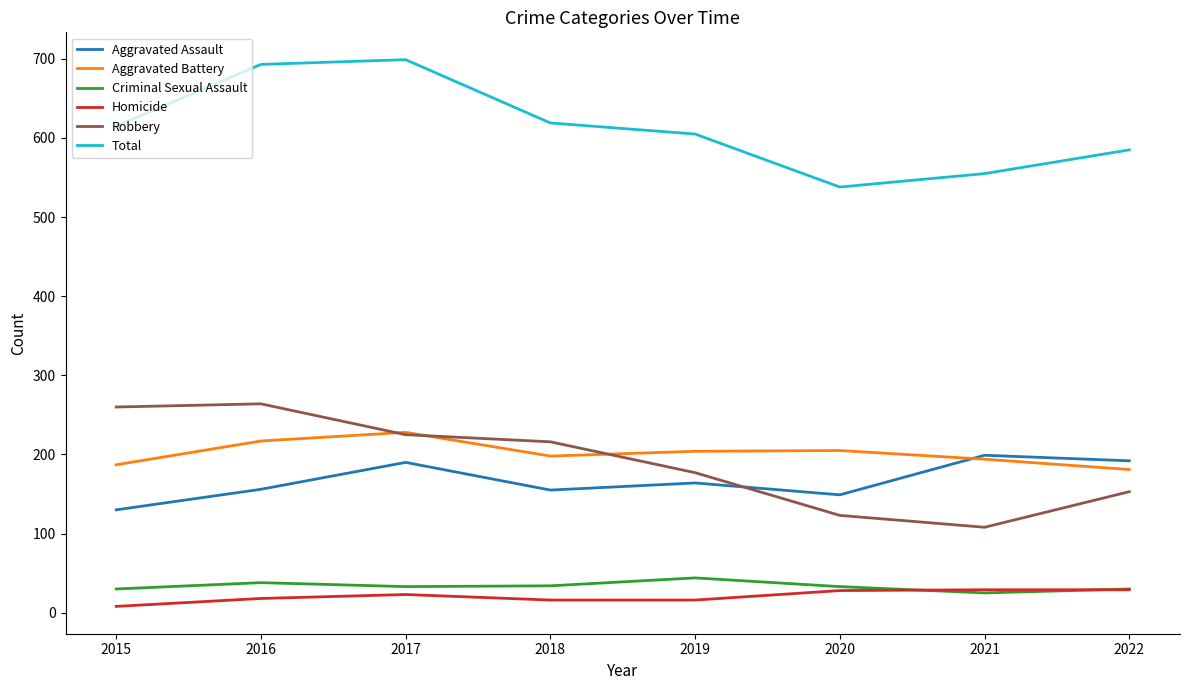

Is the value of Homicide at 2017 greater than the value of Aggravated Assault at 2021?

No